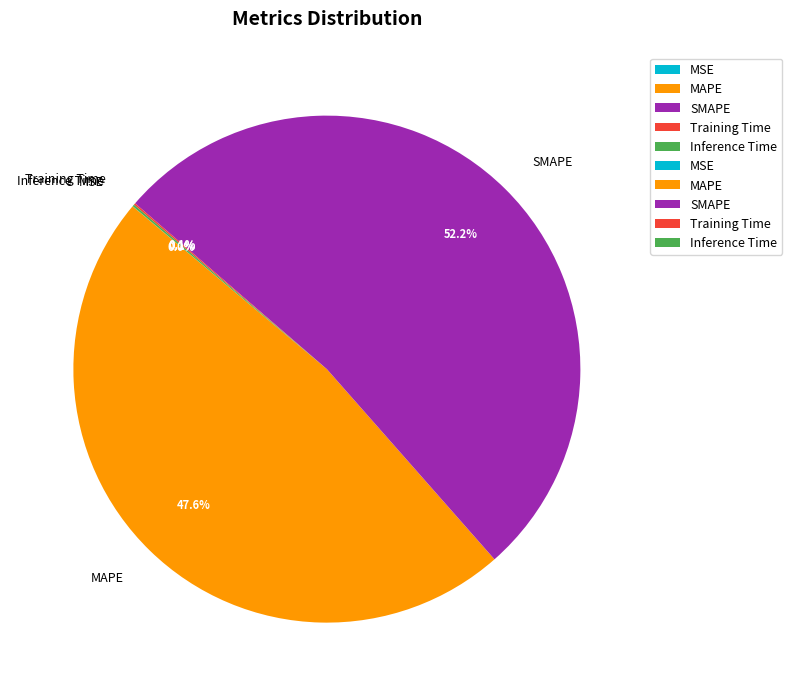

Which category accounts for the majority?

SMAPE